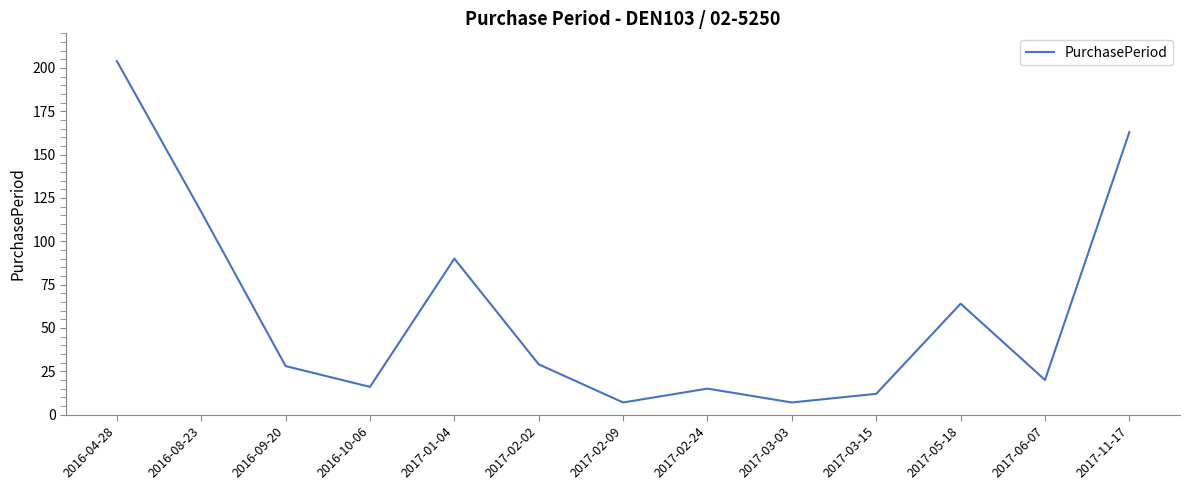

What is the maximum value shown in the chart?

204